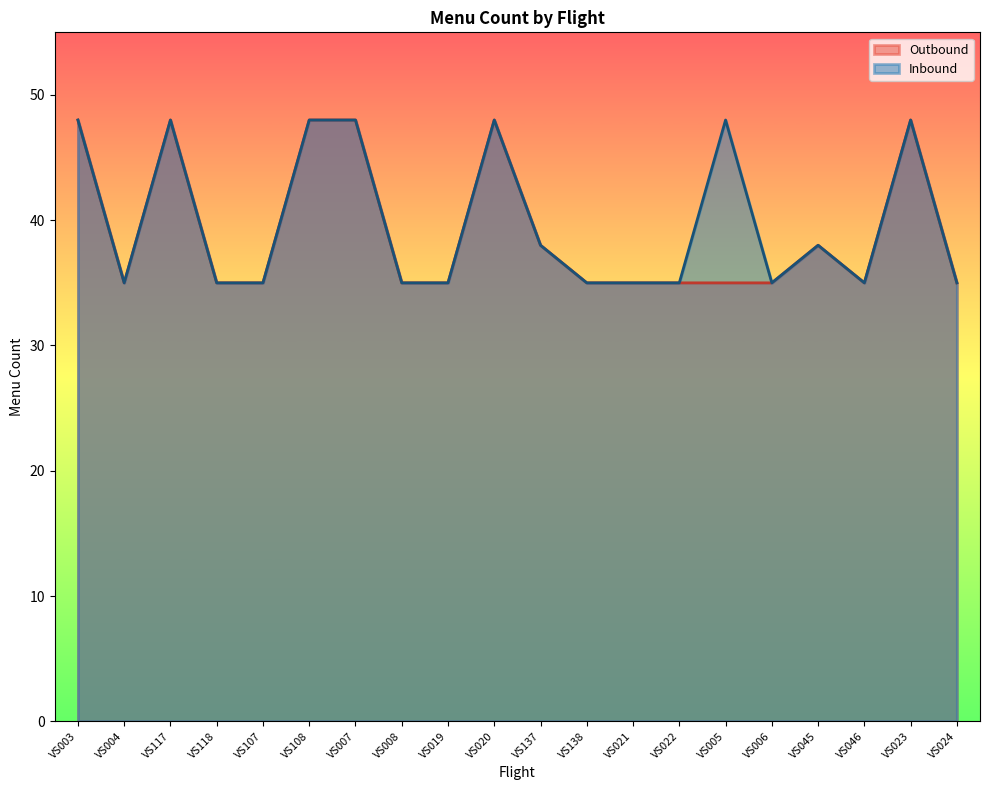

Where is the first local maximum for Outbound?

VS117